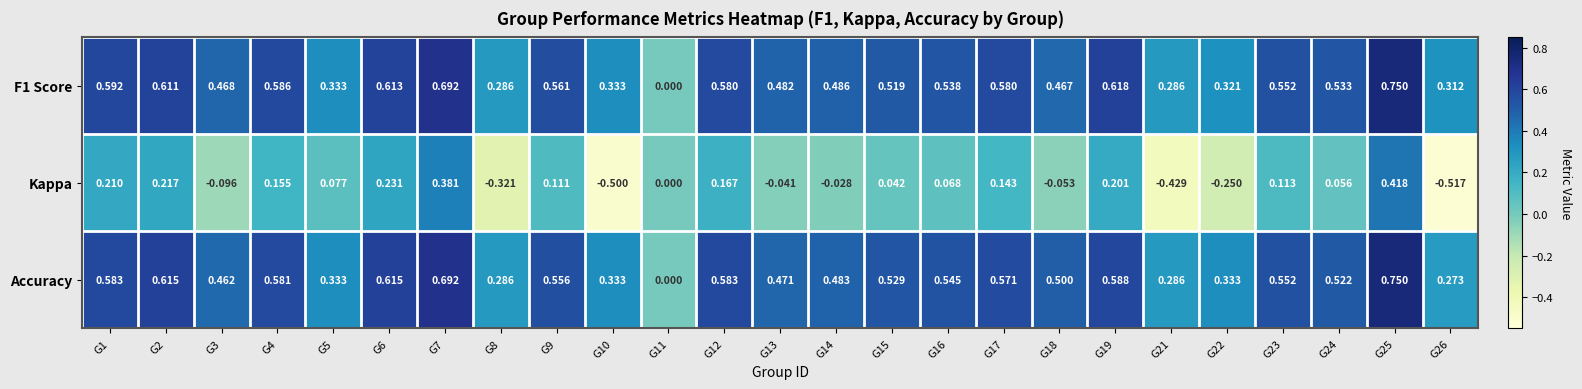

Which series changed the most between G6 and G25?

Kappa